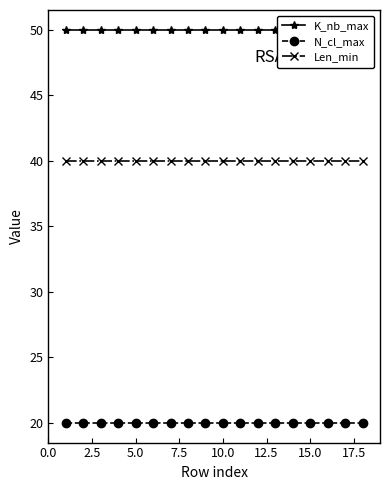

What is the maximum value for N_cl_max?

20